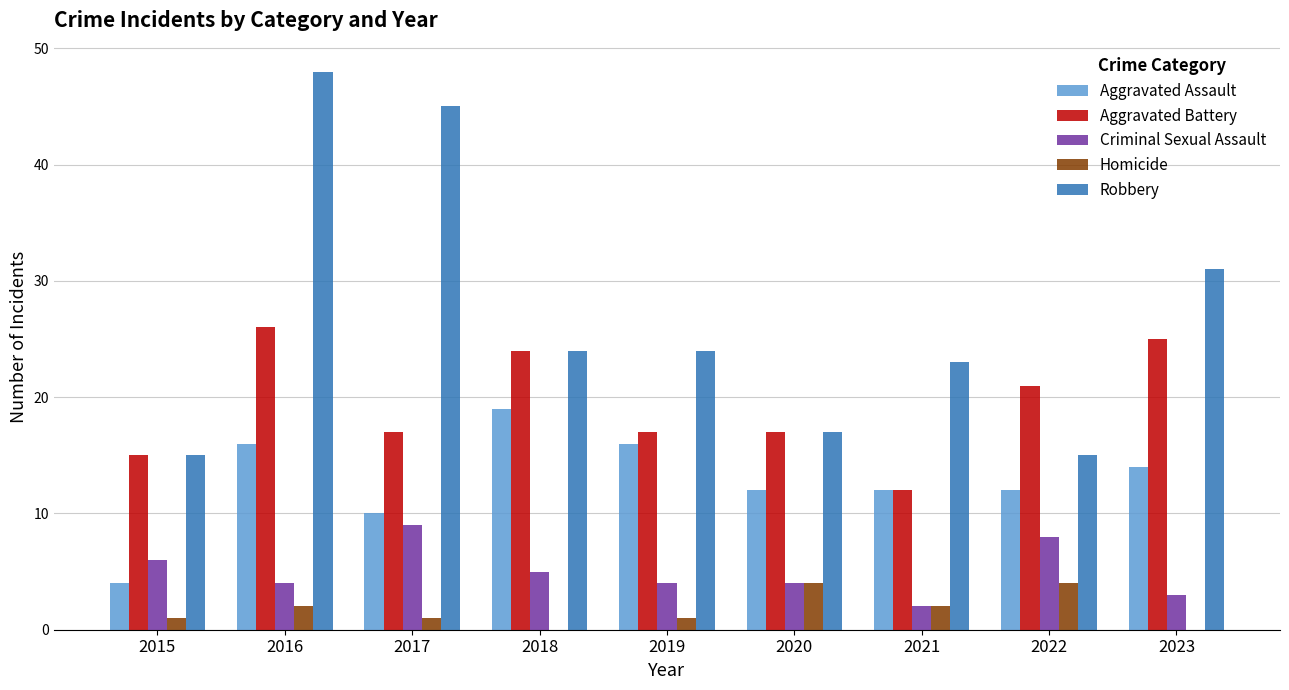

Reading right to left, transcribe all the data shown in this chart.

Aggravated Assault: 2023=14	2022=12	2021=12	2020=12	2019=16	2018=19	2017=10	2016=16	2015=4
Aggravated Battery: 2023=25	2022=21	2021=12	2020=17	2019=17	2018=24	2017=17	2016=26	2015=15
Criminal Sexual Assault: 2023=3	2022=8	2021=2	2020=4	2019=4	2018=5	2017=9	2016=4	2015=6
Homicide: 2023=0	2022=4	2021=2	2020=4	2019=1	2018=0	2017=1	2016=2	2015=1
Robbery: 2023=31	2022=15	2021=23	2020=17	2019=24	2018=24	2017=45	2016=48	2015=15